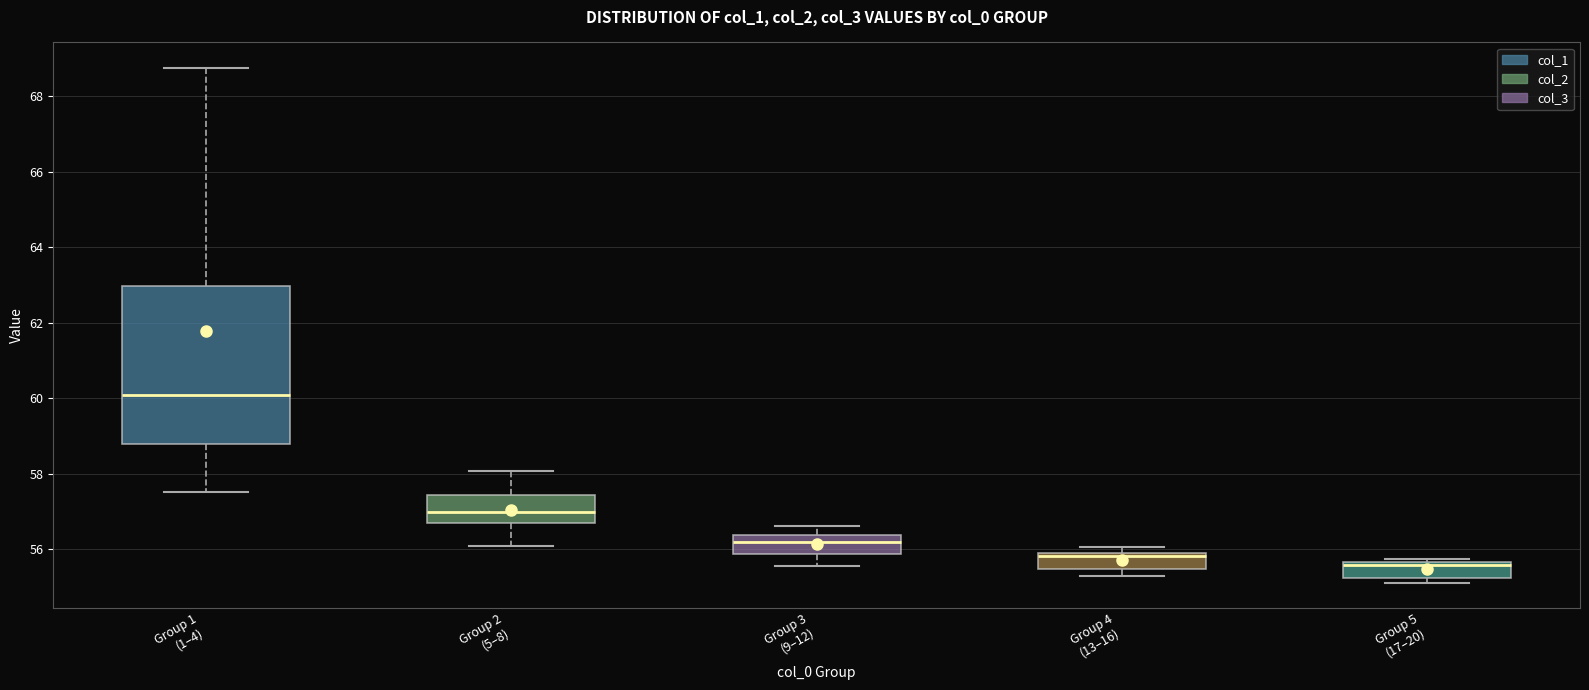

Which box is the tallest, from its lower edge to its upper edge?

Group 1 (1–4)